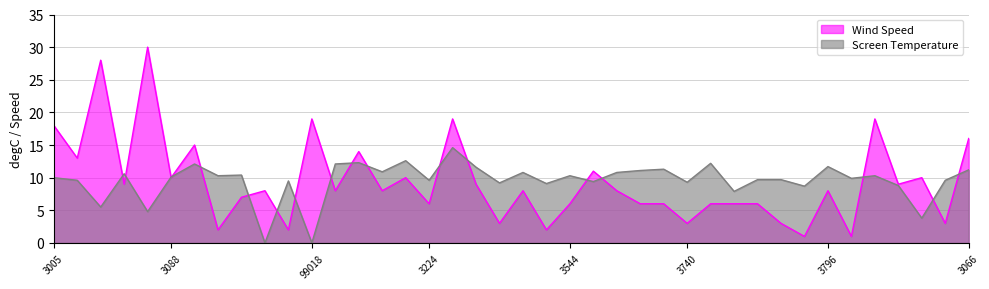

Does the chart have visible grid lines?

Yes